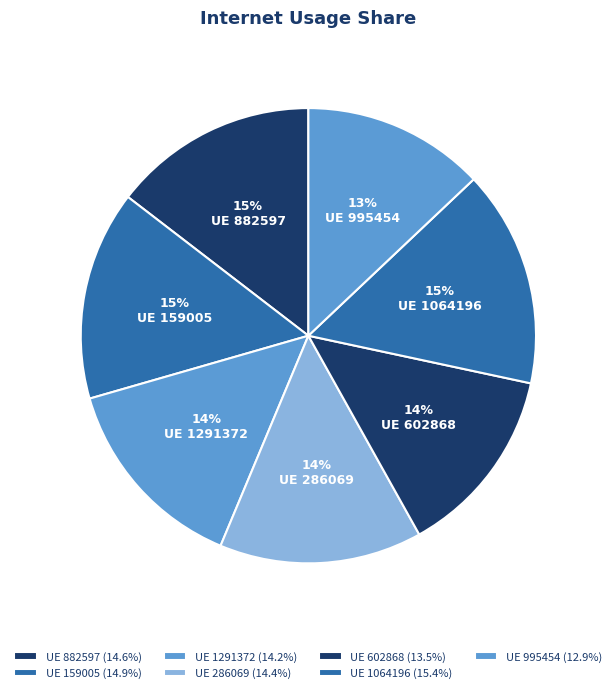

To the nearest percent, what is the average slice percentage?

14%